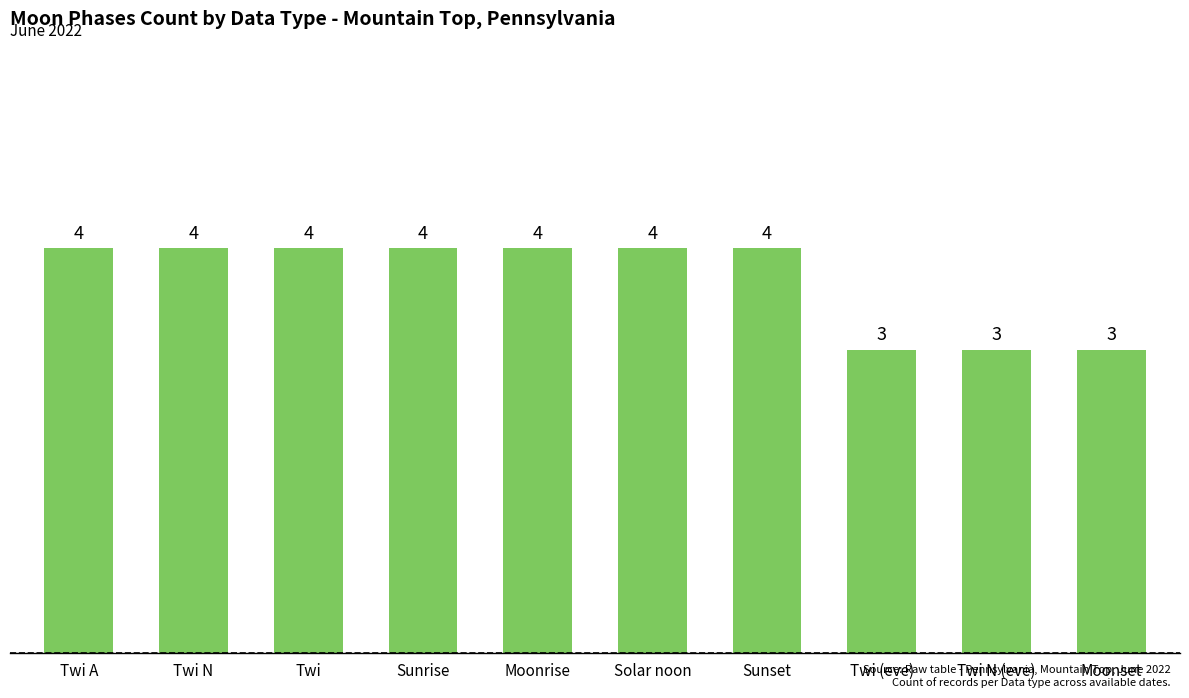

The chart shows a value of 2 at Twi. True or false?

False